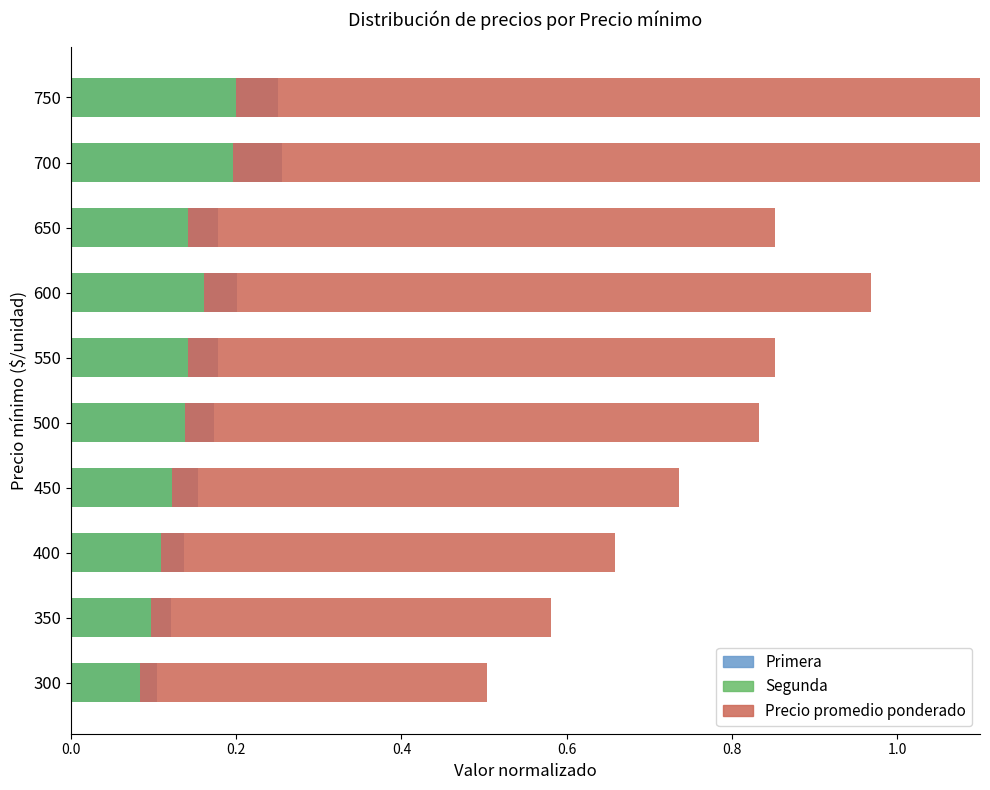

Which series has the widest spread of values?

Precio promedio ponderado